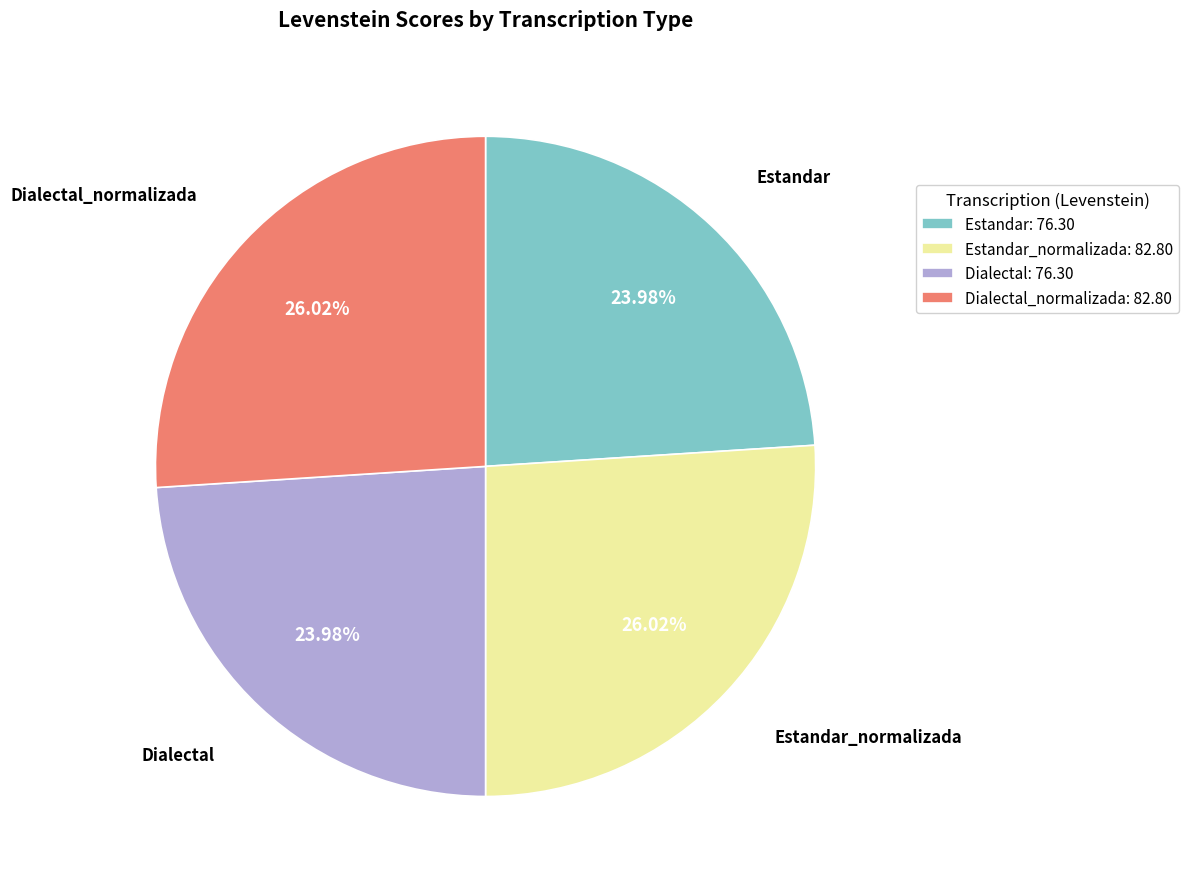

How many segments does this pie chart have?

4